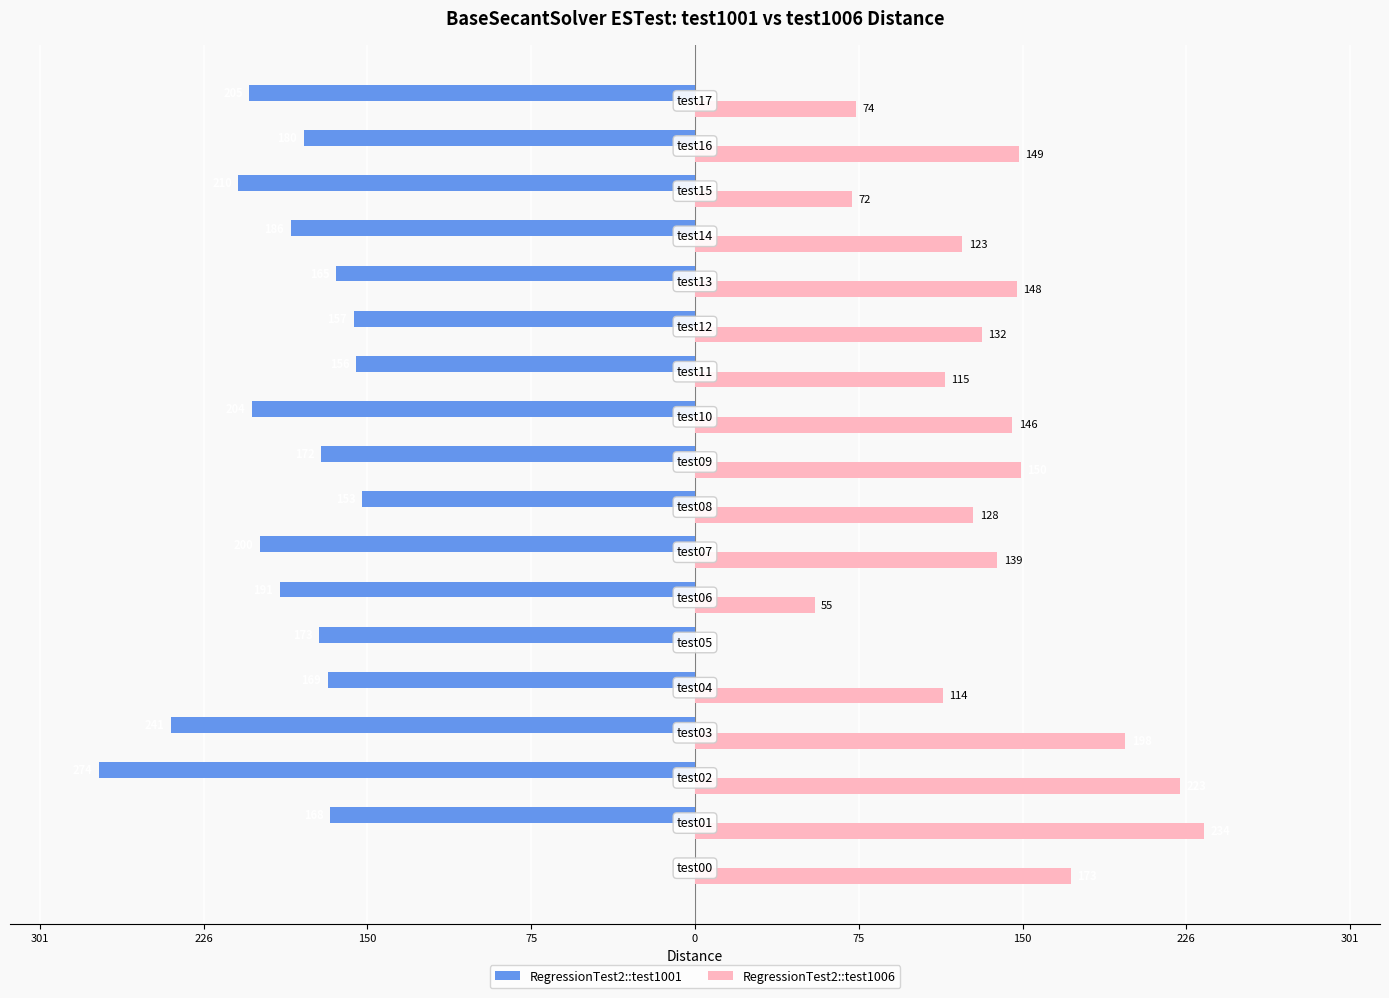

What are all the series names shown in the legend?

RegressionTest2::test1001, RegressionTest2::test1006